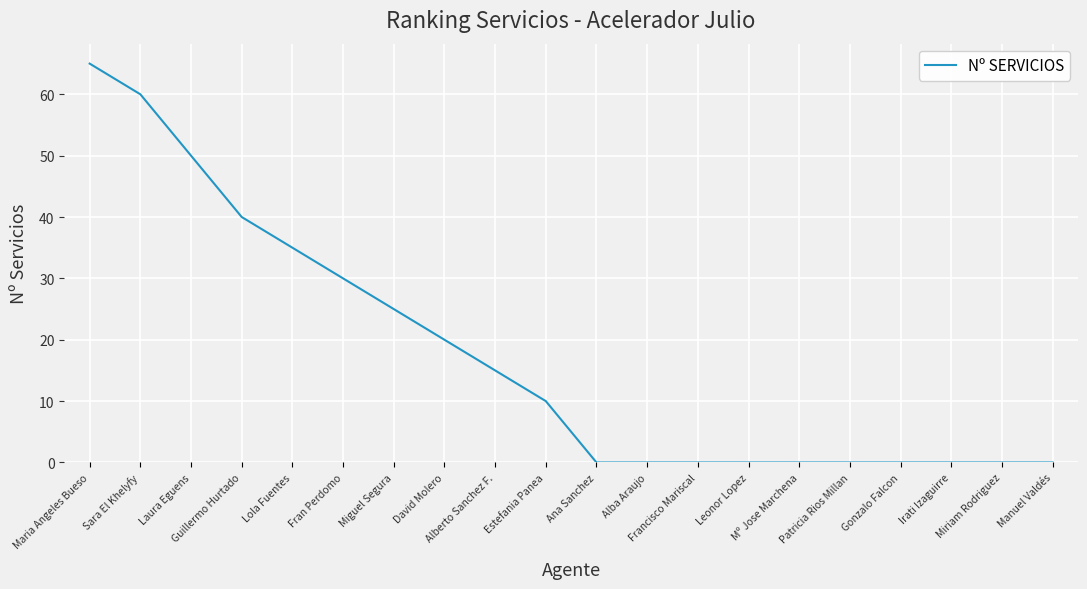

Which has a higher value, Miguel Segura or Lola Fuentes?

Lola Fuentes